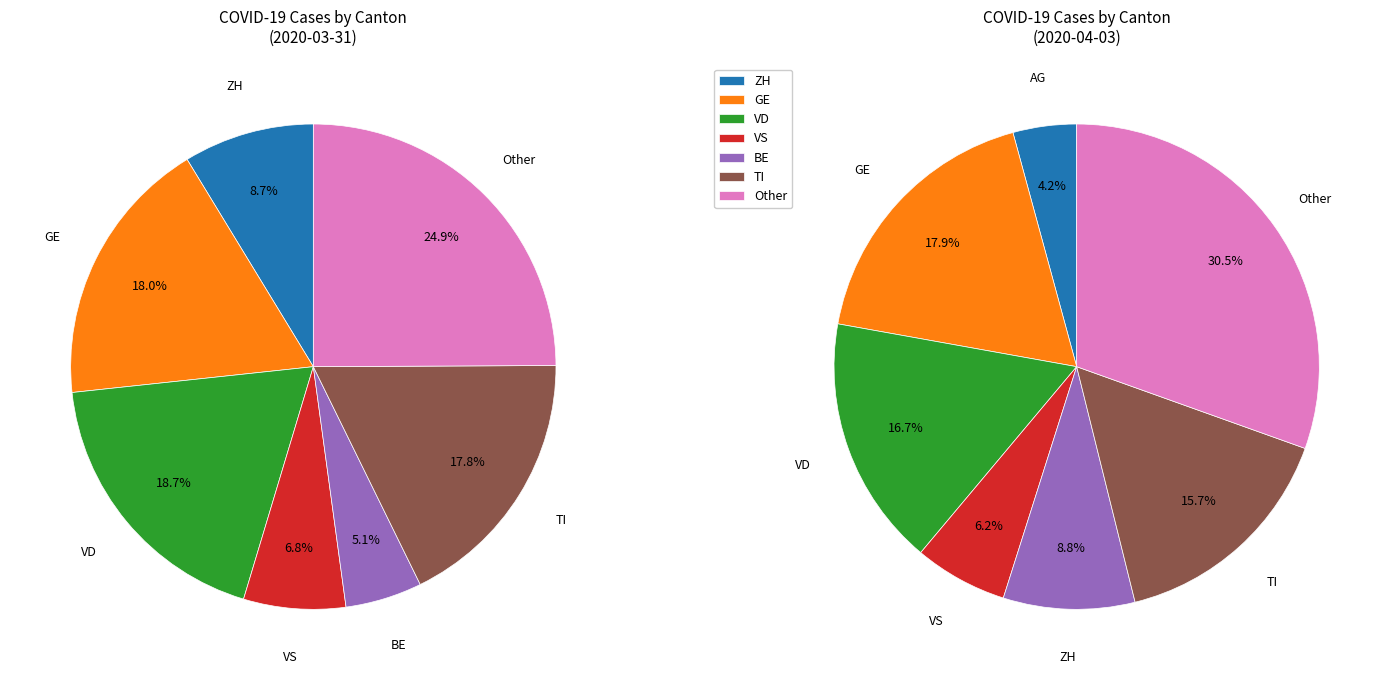

True or false: VS accounts for 7% of the total.

True